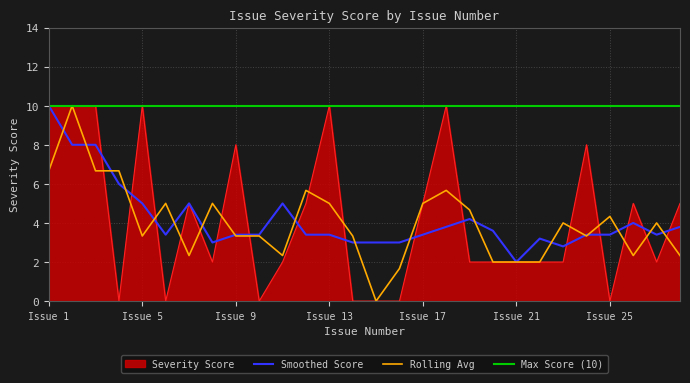

What is the maximum value shown in the chart?

10.0